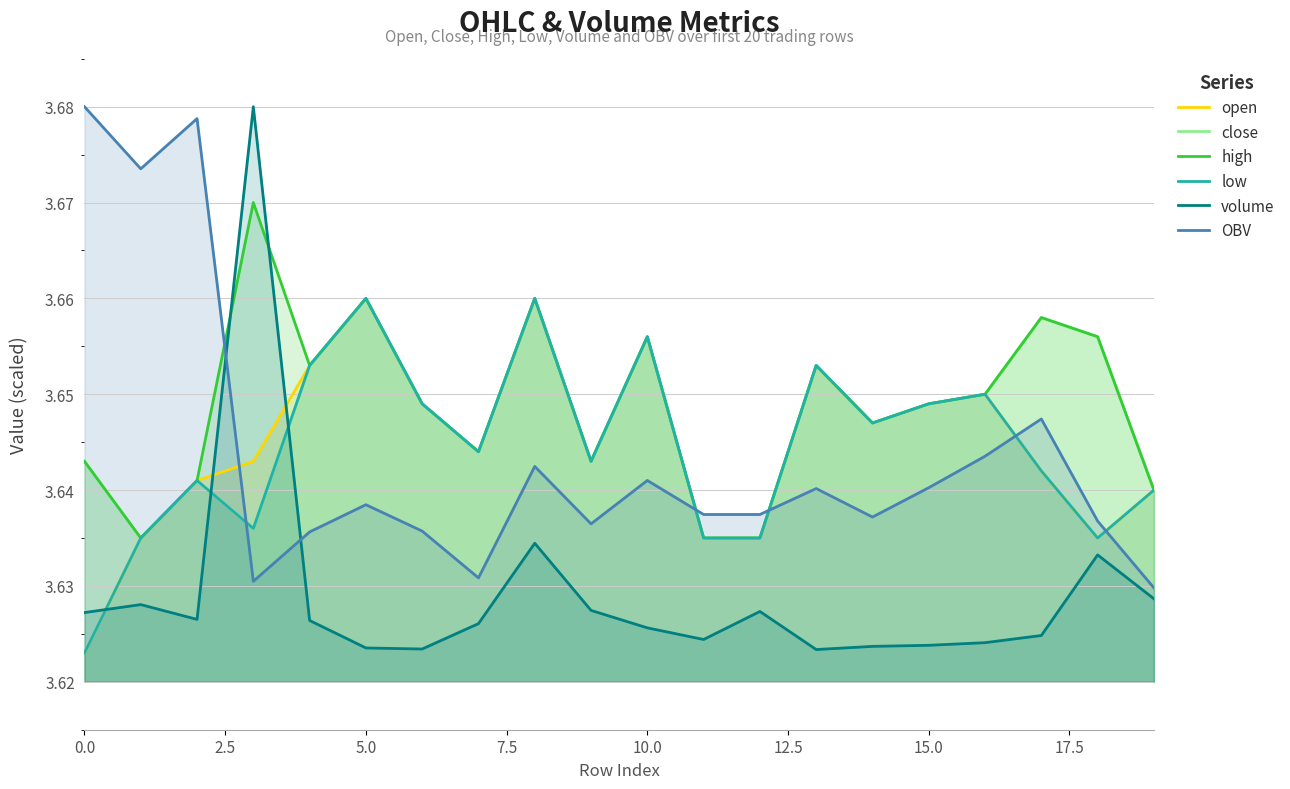

Is the value of OBV at 5.0 greater than the value of open at 2.5?

Yes